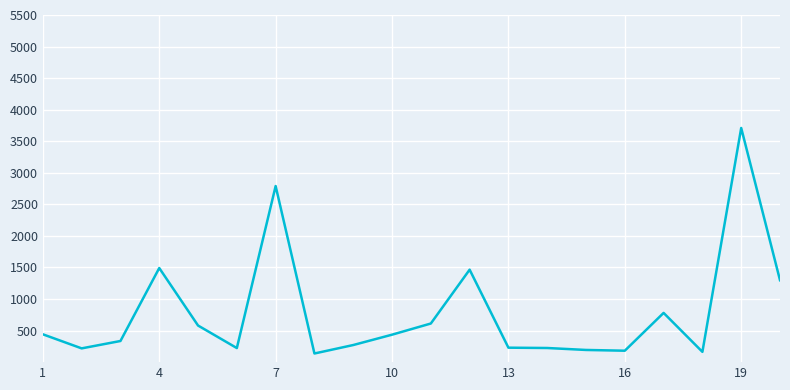

What is the minimum value shown in the chart?

137